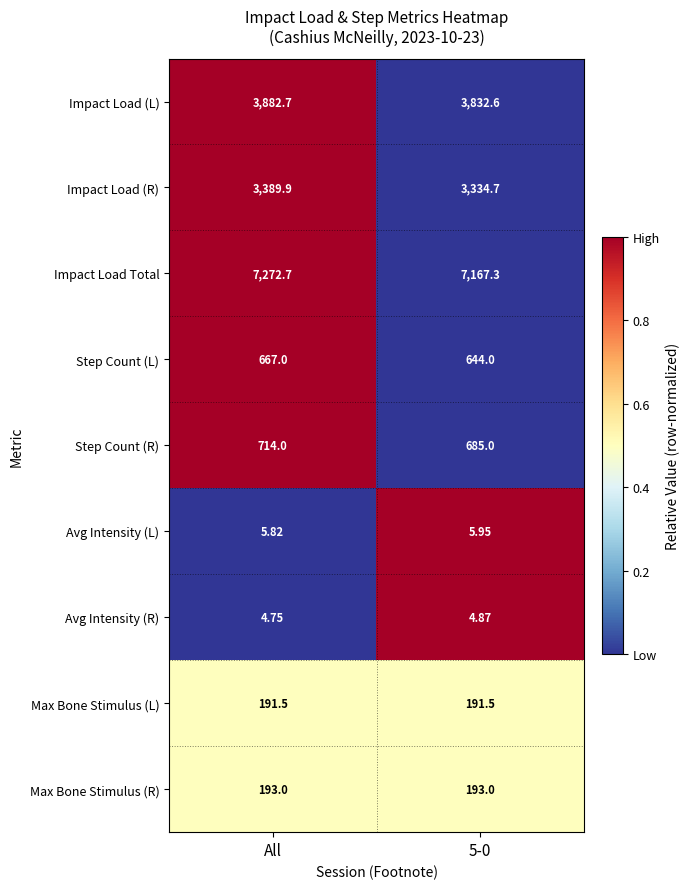

Between All and 5-0, which series saw the biggest shift?

Impact Load Total